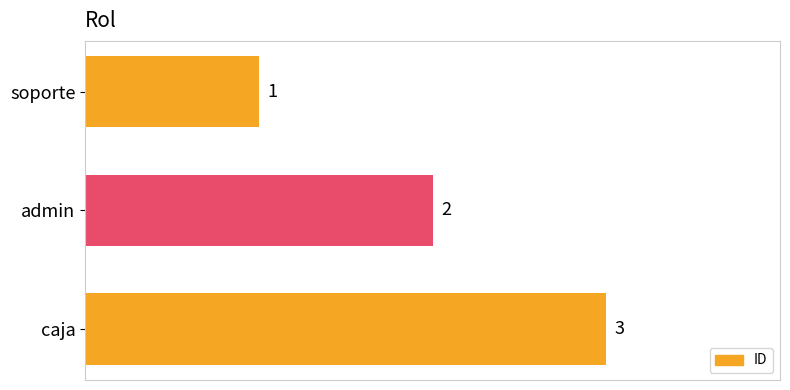

List the labels in order of value, smallest first.

soporte, admin, caja